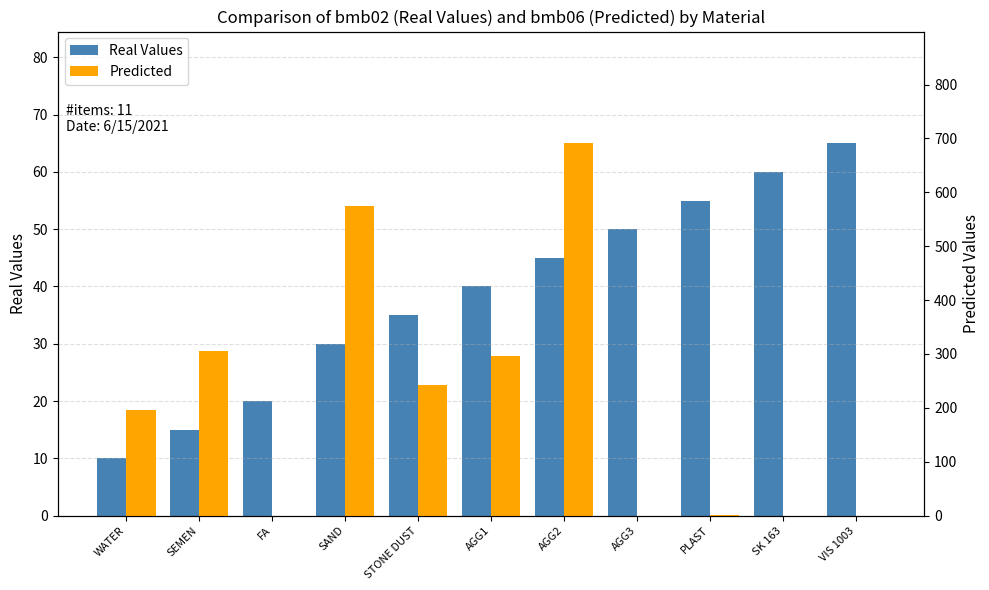

What is the greatest value displayed?

691.0